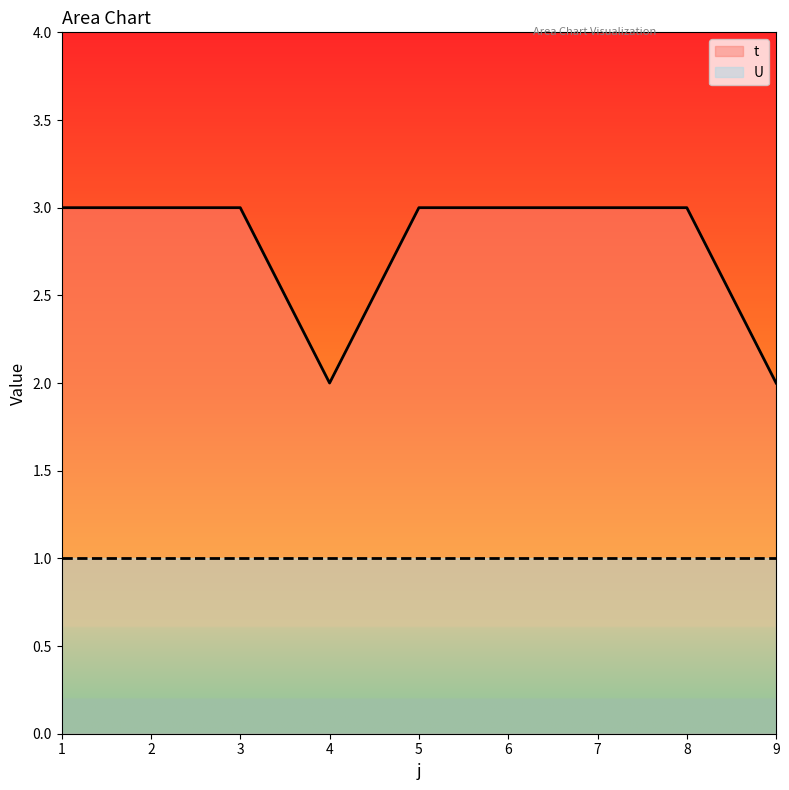

Count the values in the range 3 to 4.

7